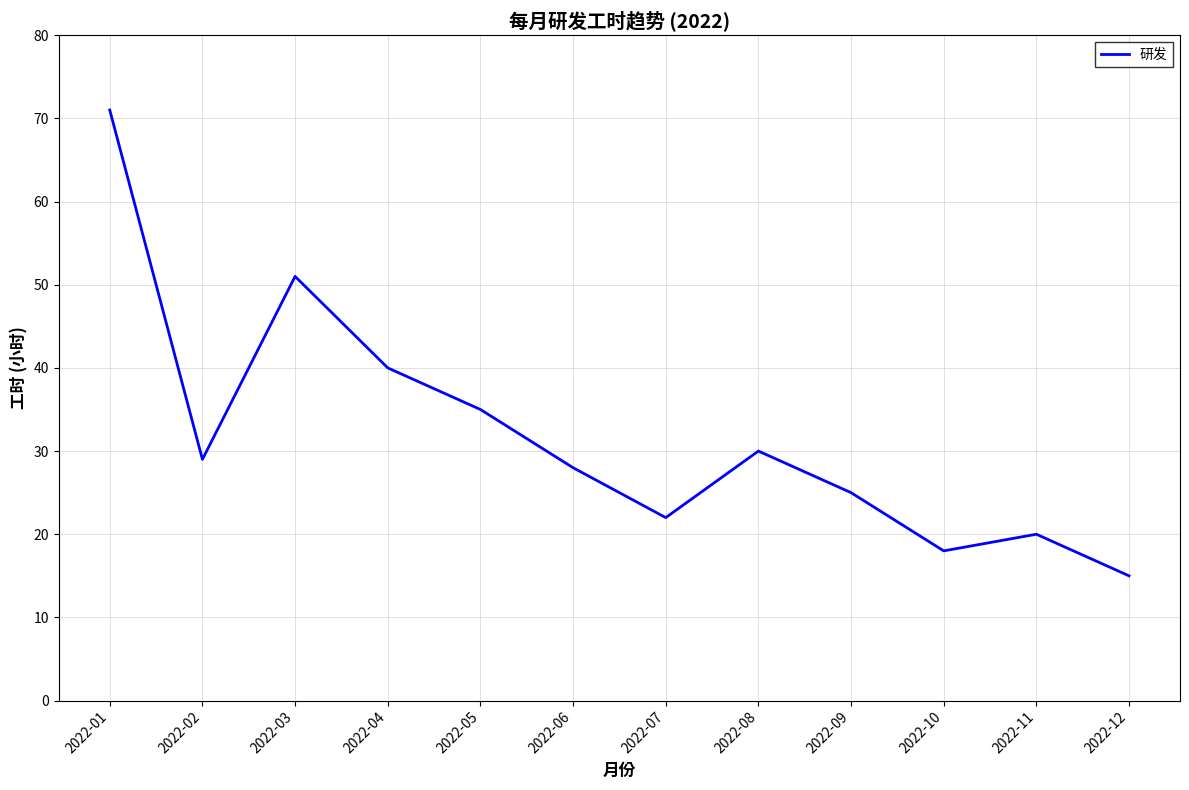

Read the value at 2022-12, to the nearest 10.

20